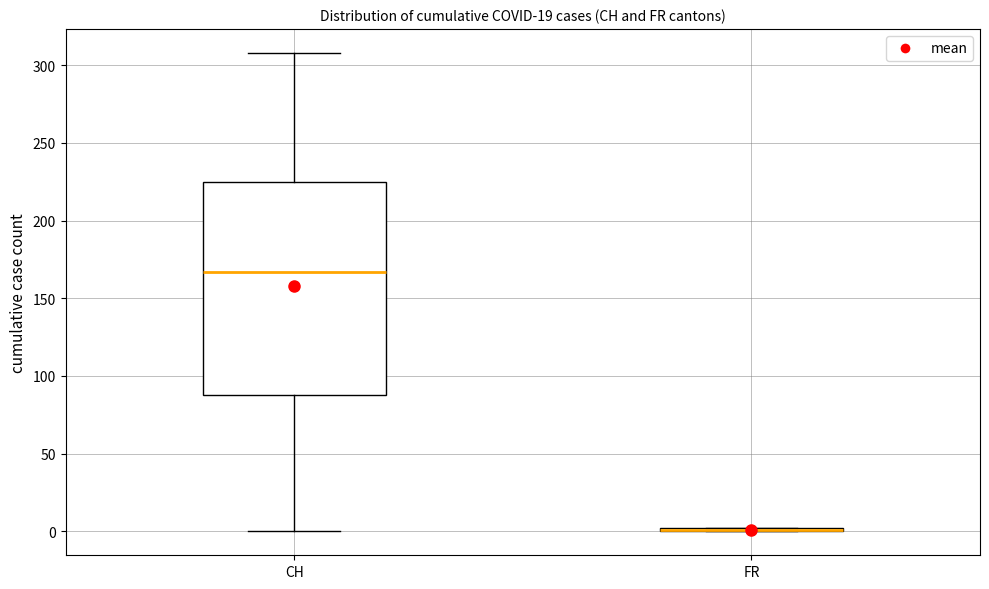

Where does the median line of the box for CH sit on the y-axis? The values are not printed on the chart, so give them approximately, as read against the axis.

165